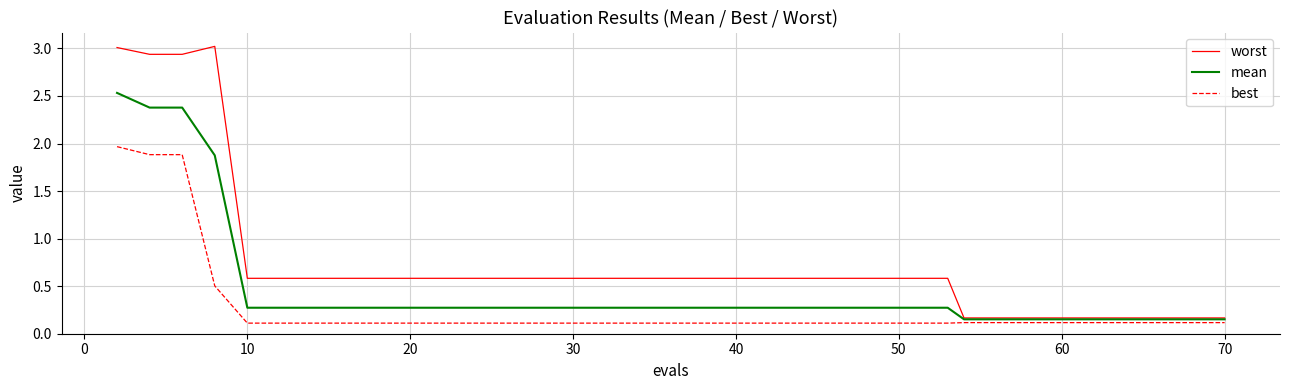

Which series has the largest total across all categories?

worst